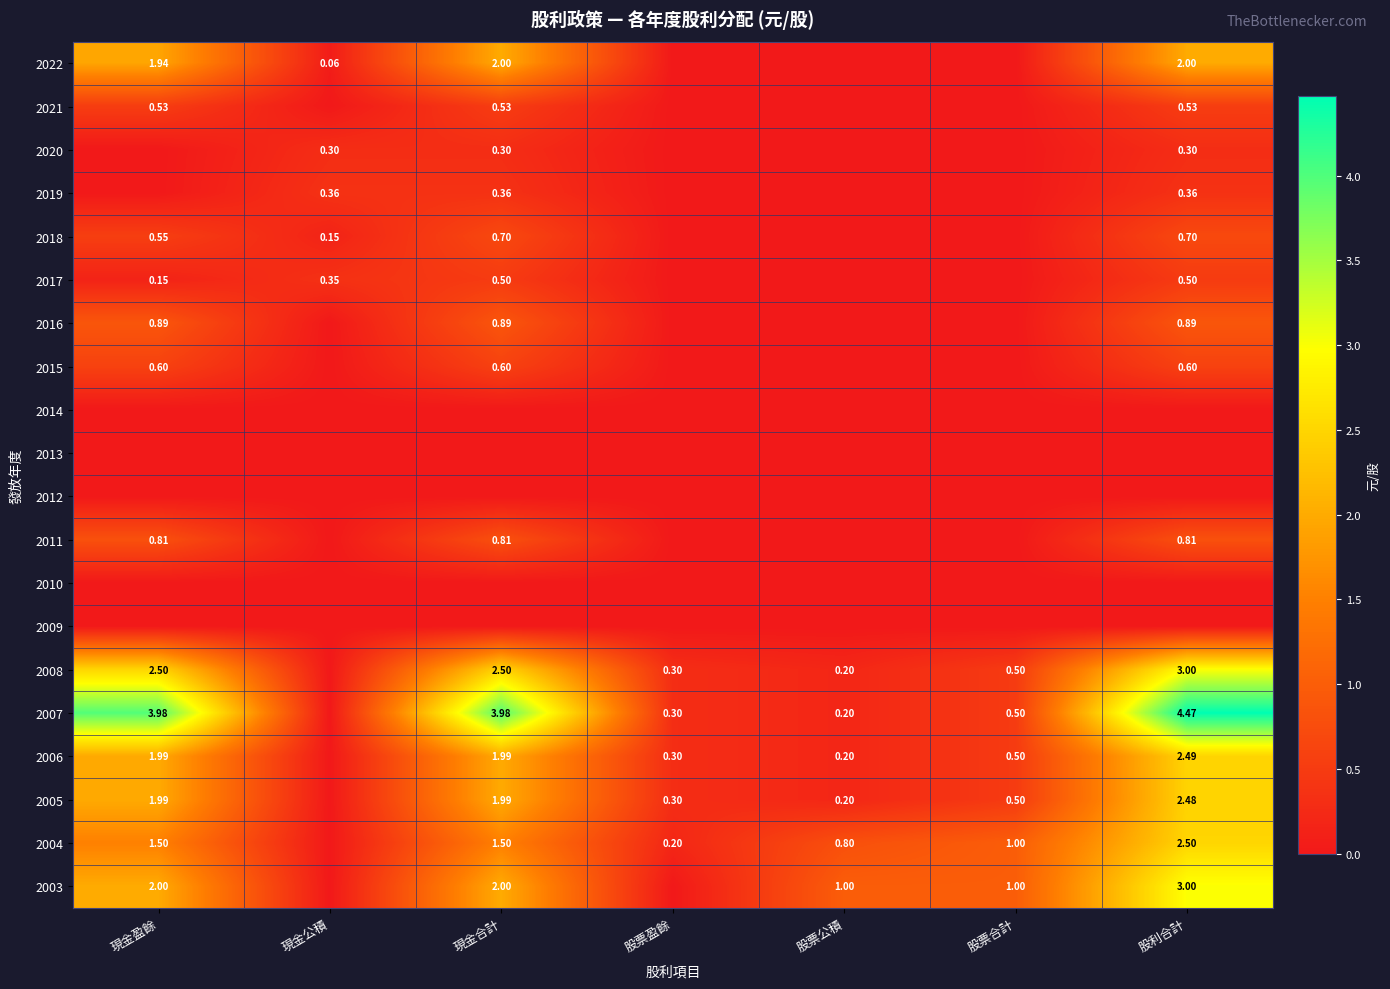

Is the value of 2005 at 股利合計 greater than the value of 2019 at 股利合計?

Yes